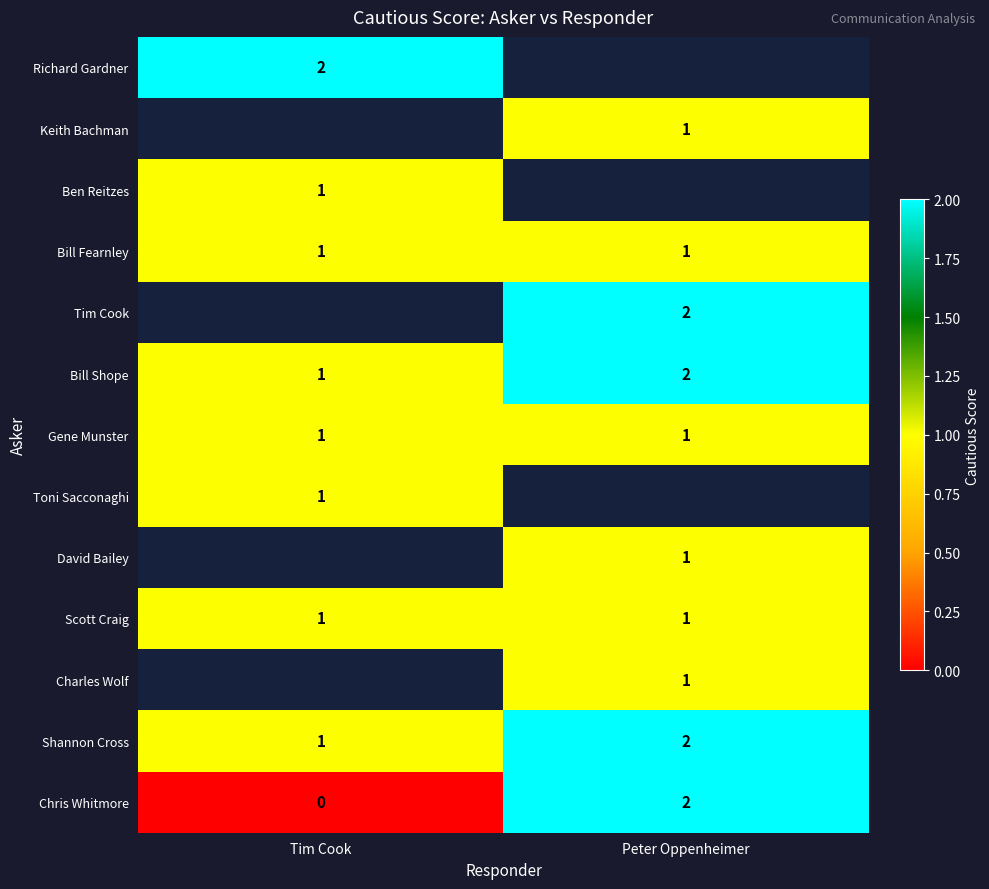

Where is Shannon Cross nearest to the value 1?

Tim Cook